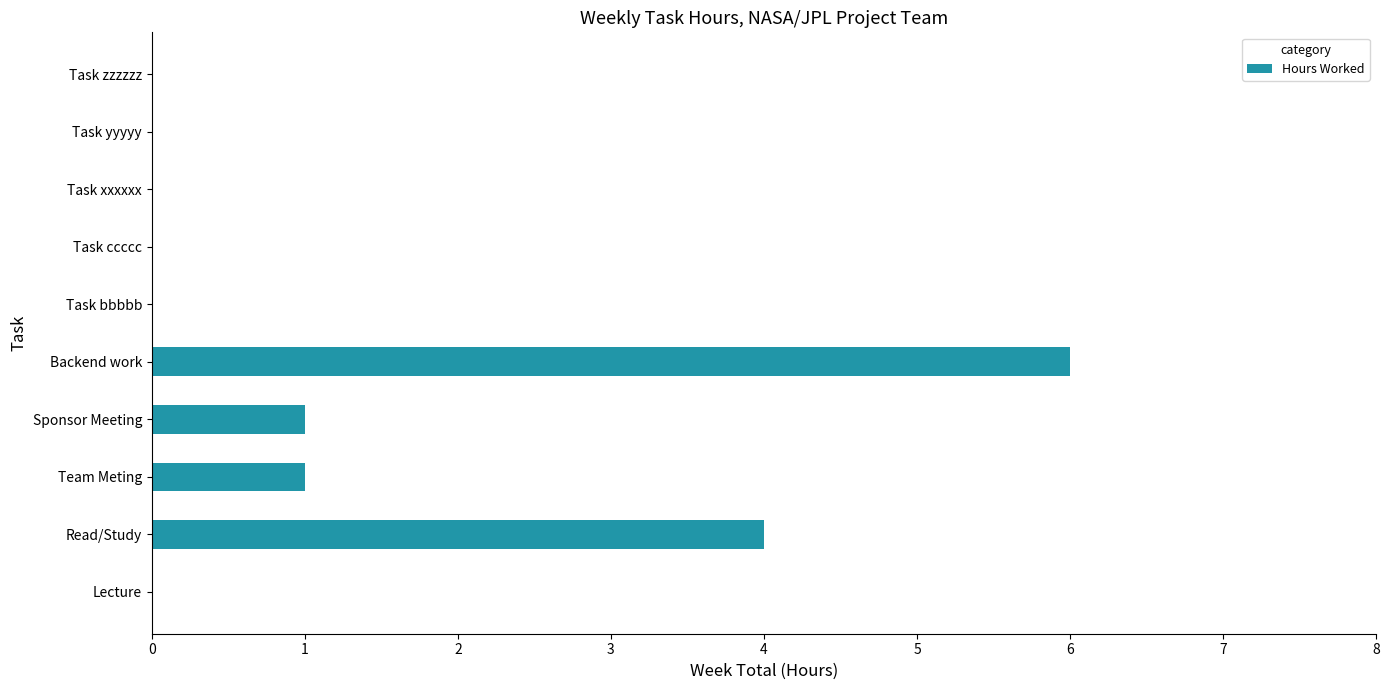

At which label is the value closest to 3?

Read/Study